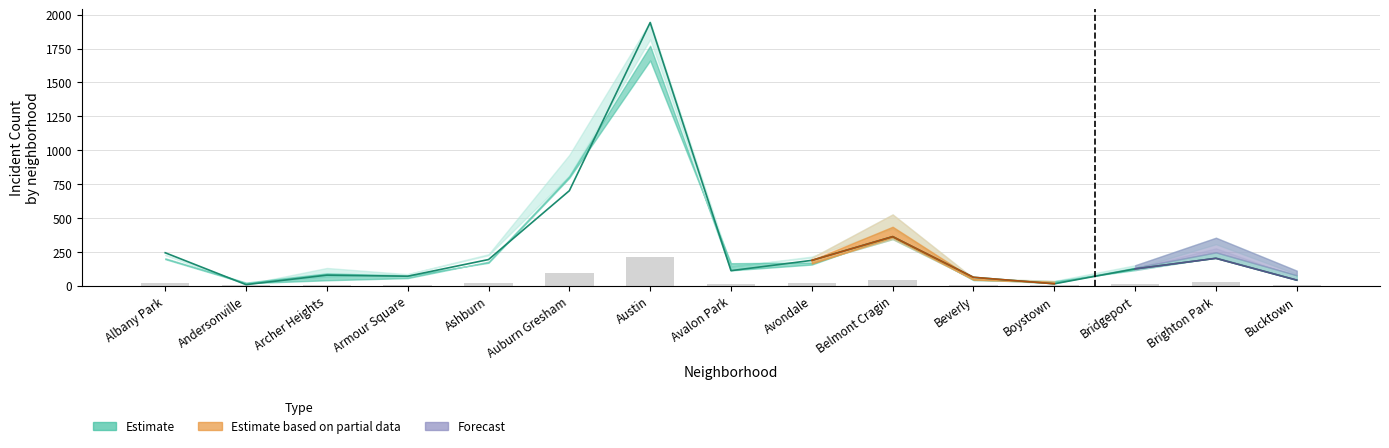

Is it true that 2020 equals 20 at Boystown?

False